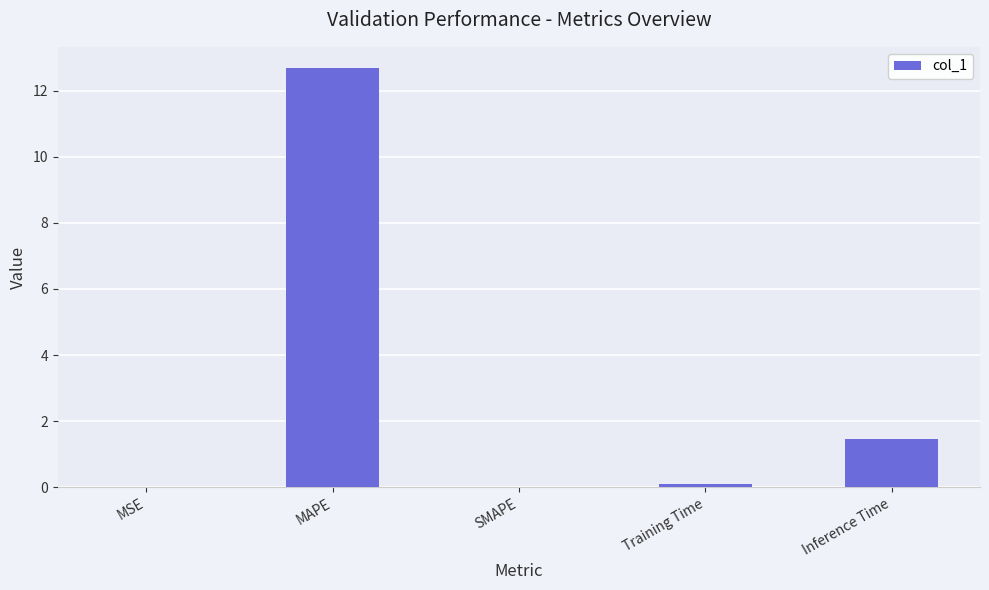

The chart shows a value of 20.0 at MAPE. True or false?

False